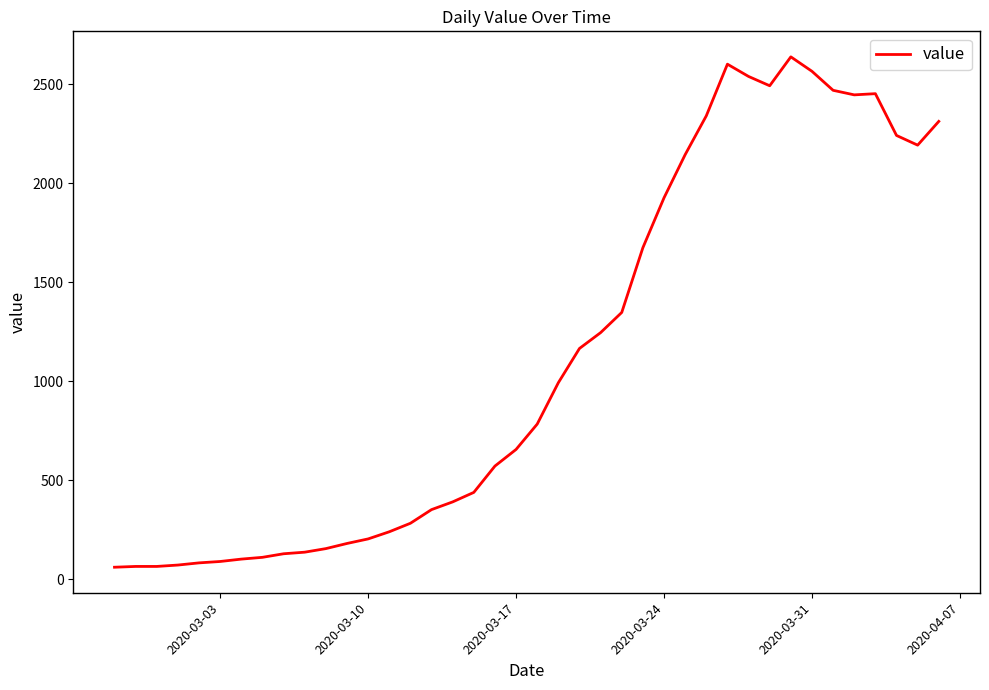

How many distinct data groups are displayed?

1